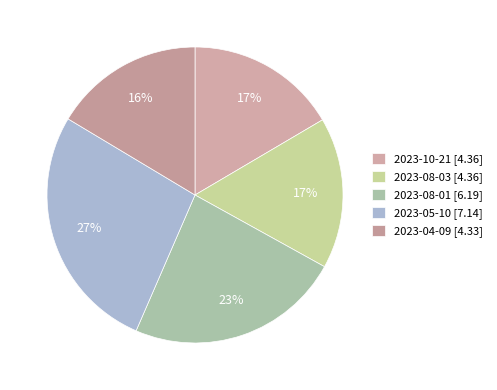

Rank the categories by value from highest to lowest.

2023-05-10, 2023-08-01, 2023-10-21, 2023-08-03, 2023-04-09